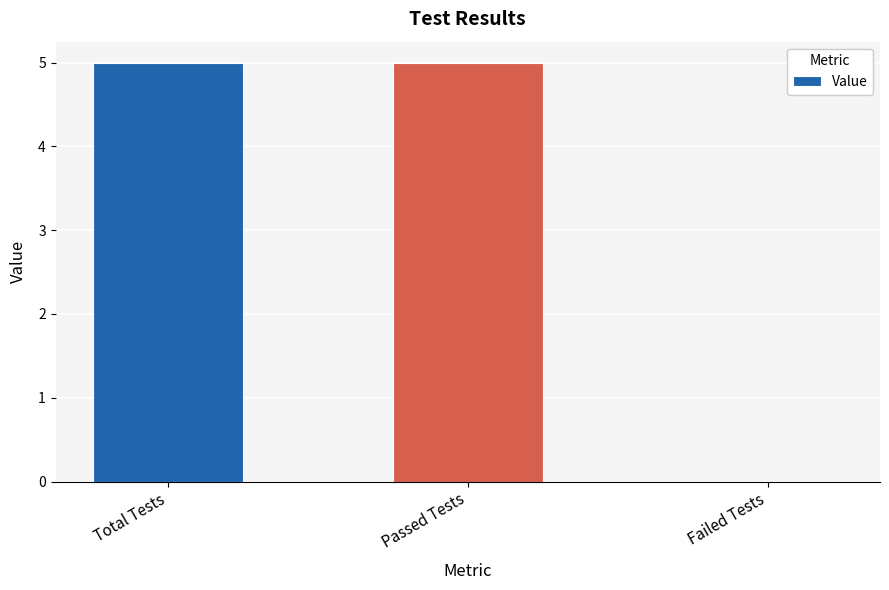

Reading left to right, extract all data points from this chart.

Total Tests=5	Passed Tests=5	Failed Tests=0